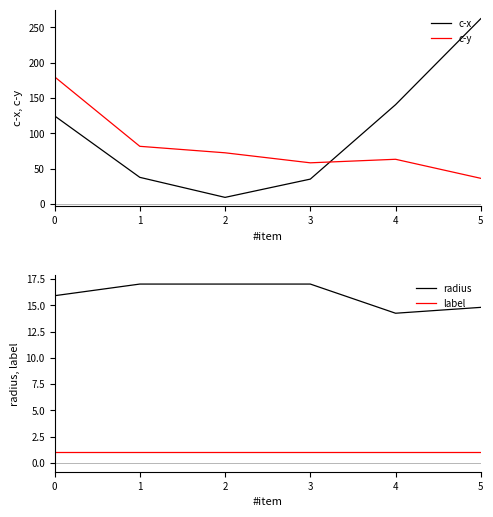

True or false: label has a value of 1.0 at 2.

True